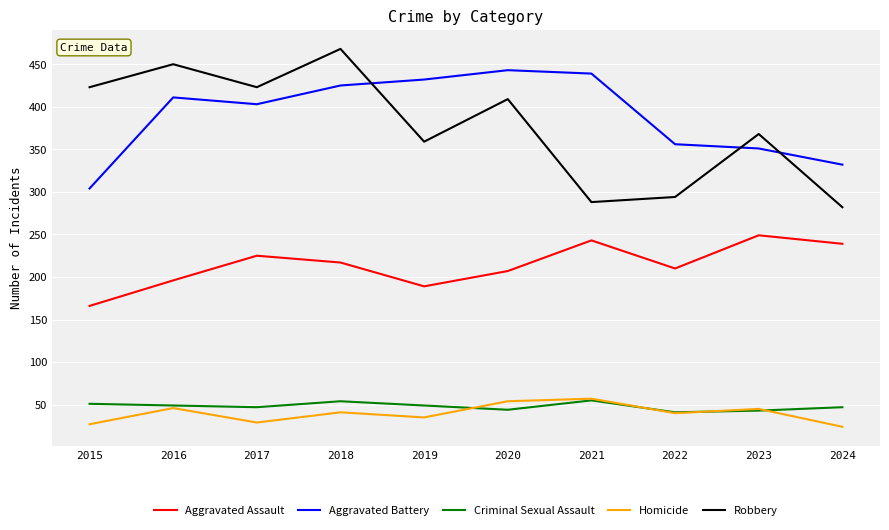

What is the approximate value of Criminal Sexual Assault at 2023?

43